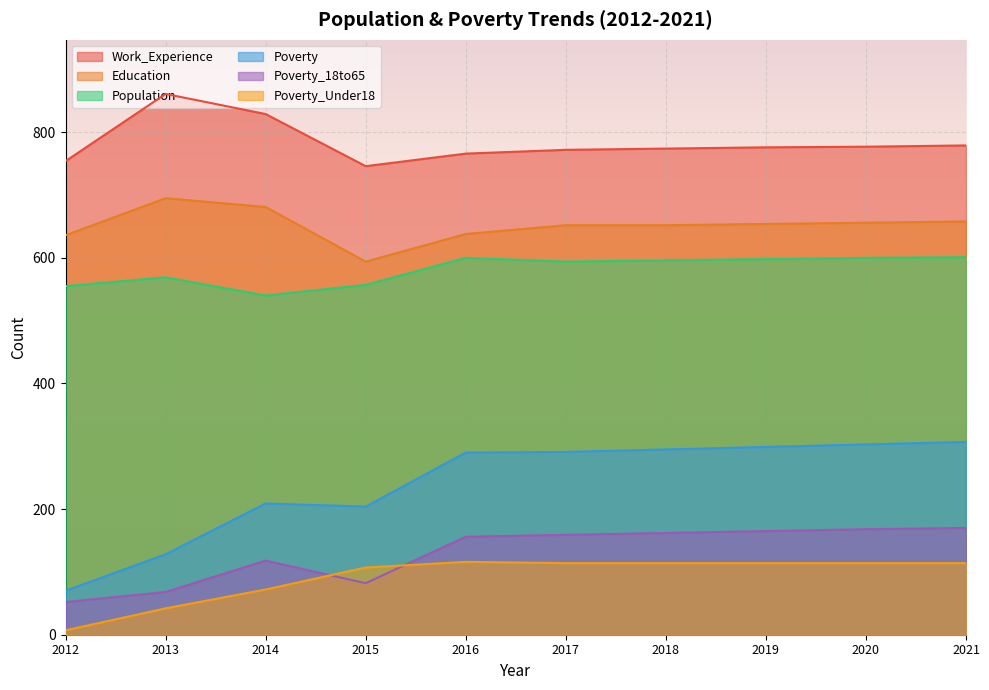

What is the value of the Population point at the 4th from the left?

557